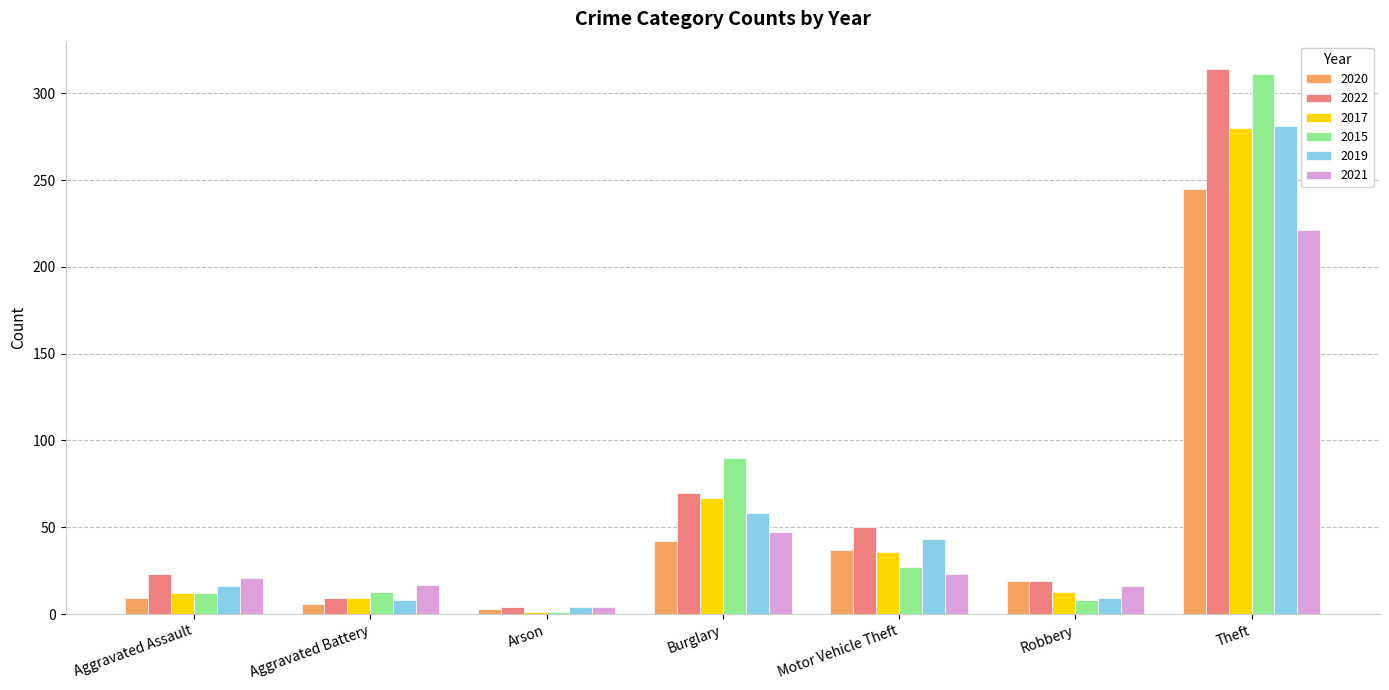

At how many categories does at least one series exceed 129?

1